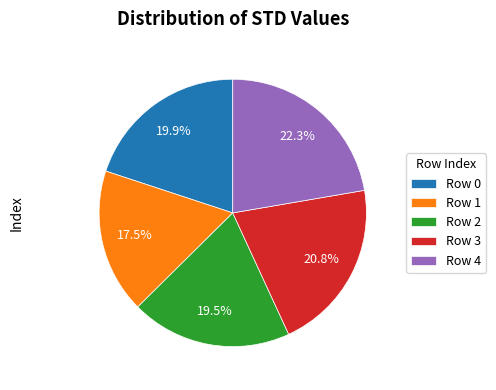

Which slice is the largest?

Row 4